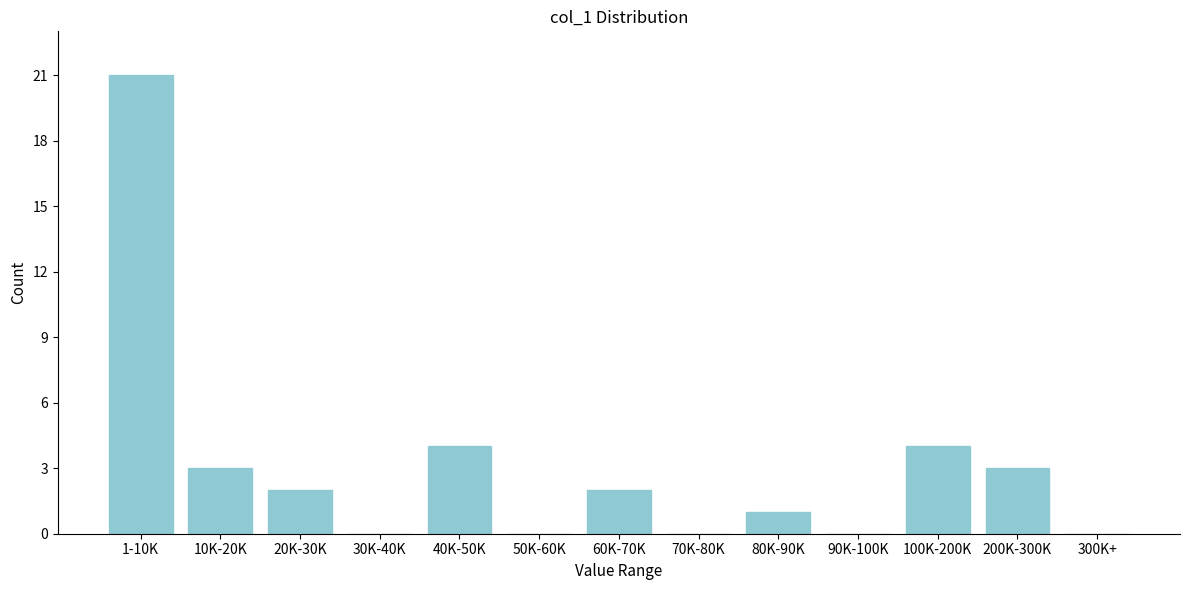

Reading left to right, what are all the values shown in this chart?

1-10K=21	10K-20K=3	20K-30K=2	30K-40K=0	40K-50K=4	50K-60K=0	60K-70K=2	70K-80K=0	80K-90K=1	90K-100K=0	100K-200K=4	200K-300K=3	300K+=0